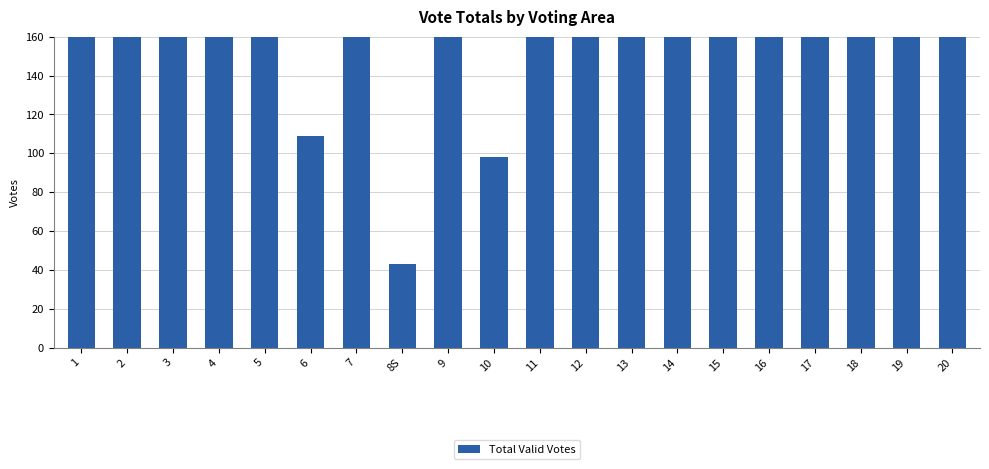

How many data points are less than 215?

10